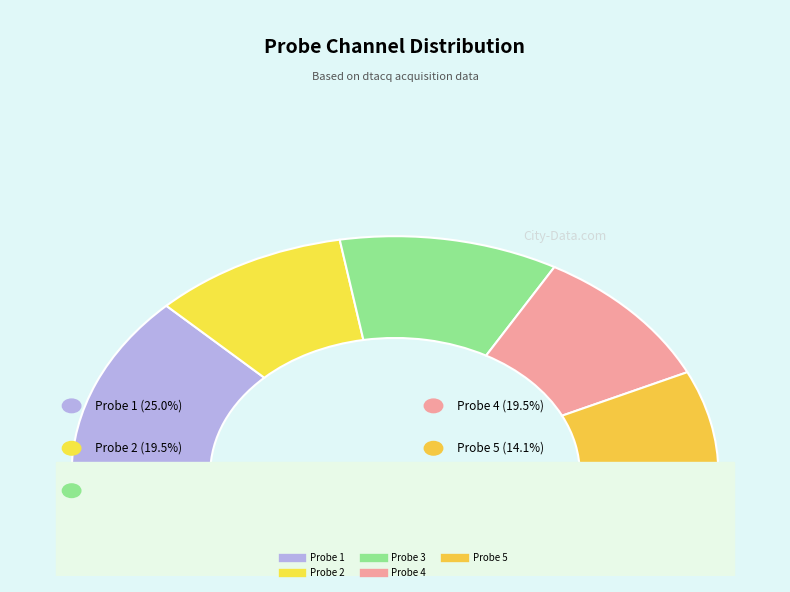

Which category has the biggest portion of the pie?

1